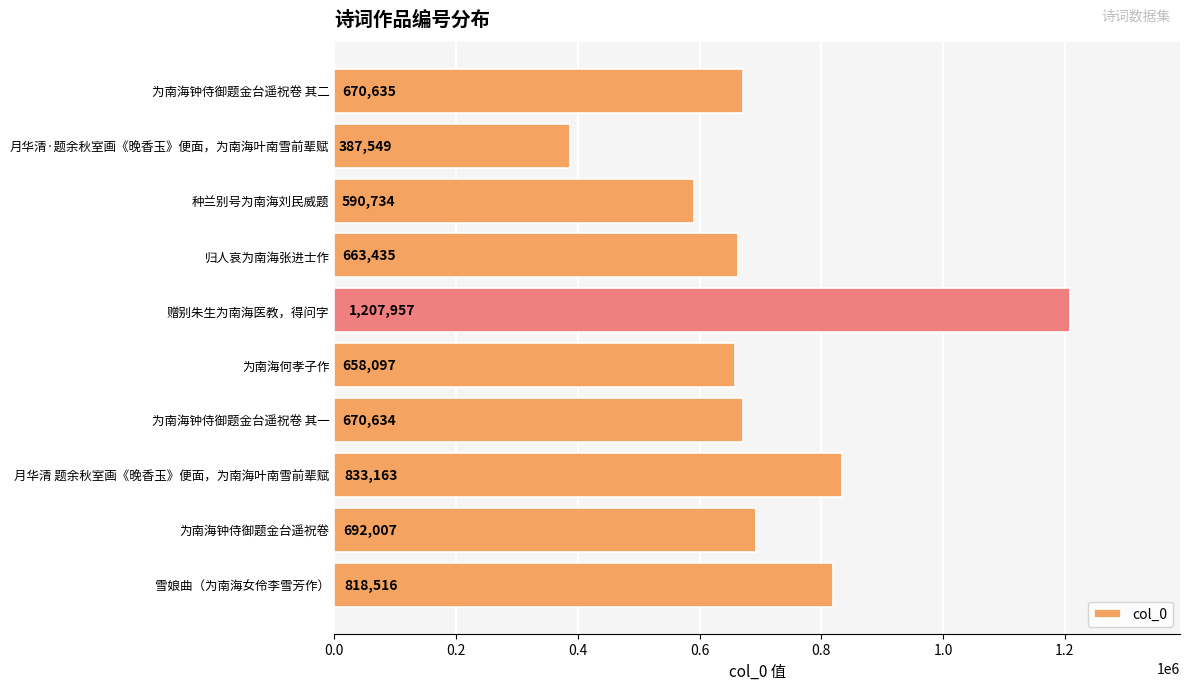

Rank the categories by value from highest to lowest.

赠别朱生为南海医教，得问字, 月华清 题余秋室画《晚香玉》便面，为南海叶南雪前辈赋, 雪娘曲（为南海女伶李雪芳作）, 为南海钟侍御题金台遥祝卷, 为南海钟侍御题金台遥祝卷 其二, 为南海钟侍御题金台遥祝卷 其一, 归人哀为南海张进士作, 为南海何孝子作, 种兰别号为南海刘民威题, 月华清·题余秋室画《晚香玉》便面，为南海叶南雪前辈赋